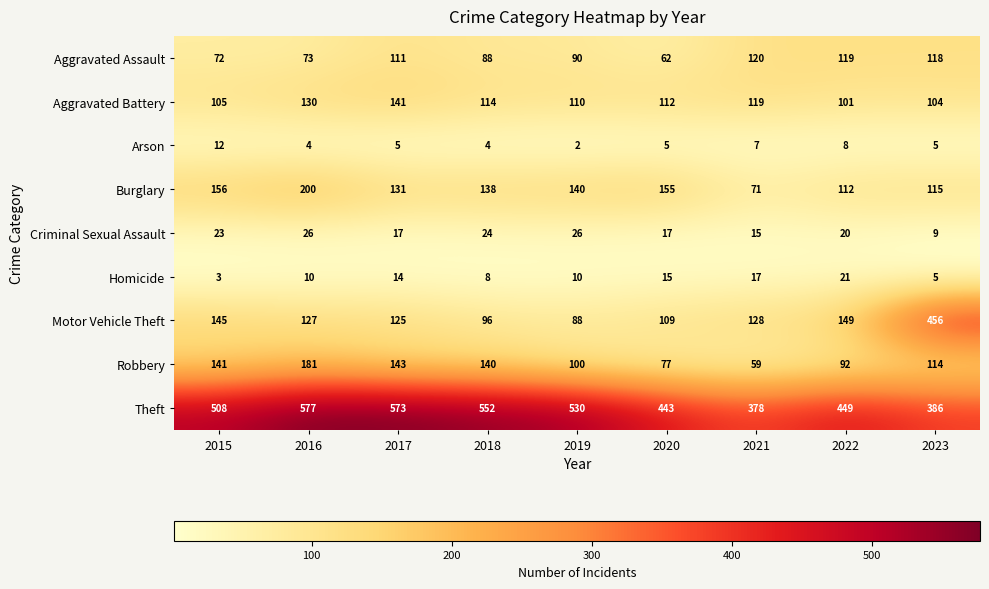

At how many categories does at least one series exceed 122?

9